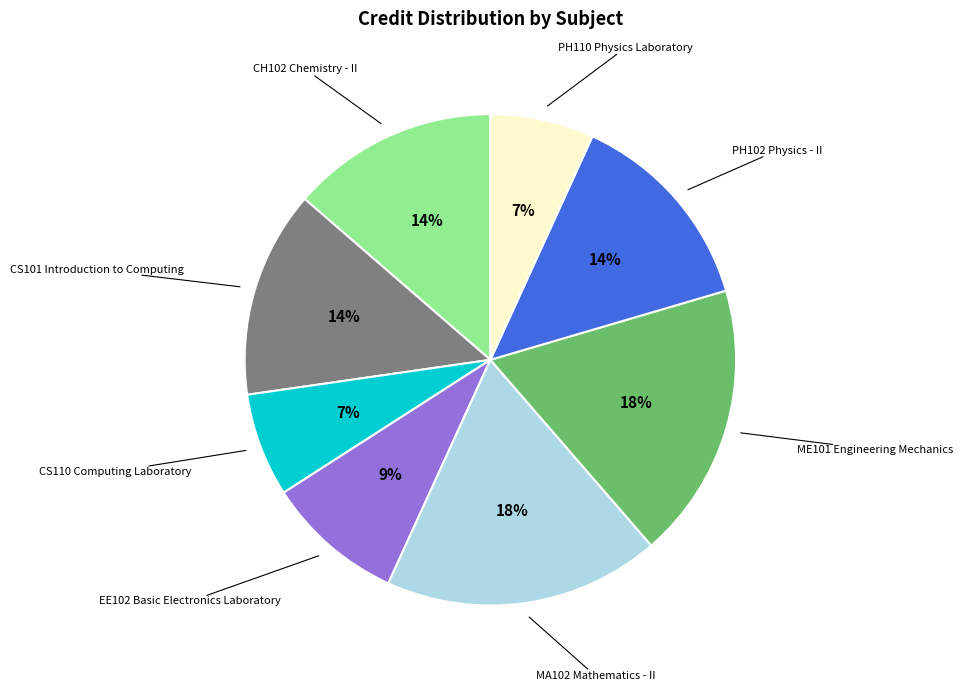

Is the sum of PH102 Physics - II and CS110 Computing Laboratory greater than half?

No